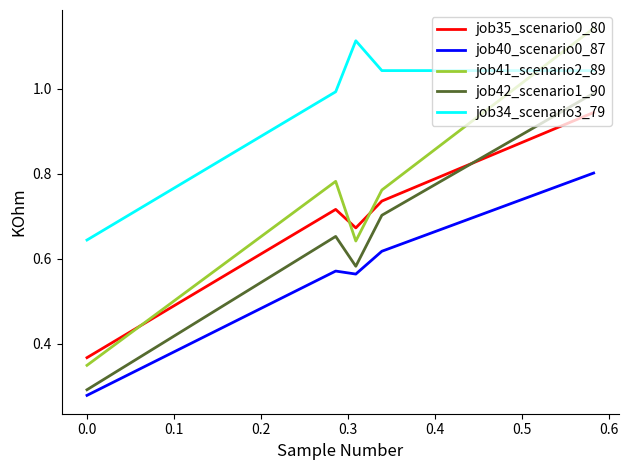

Which series has the widest spread of values?

job41_scenario2_89